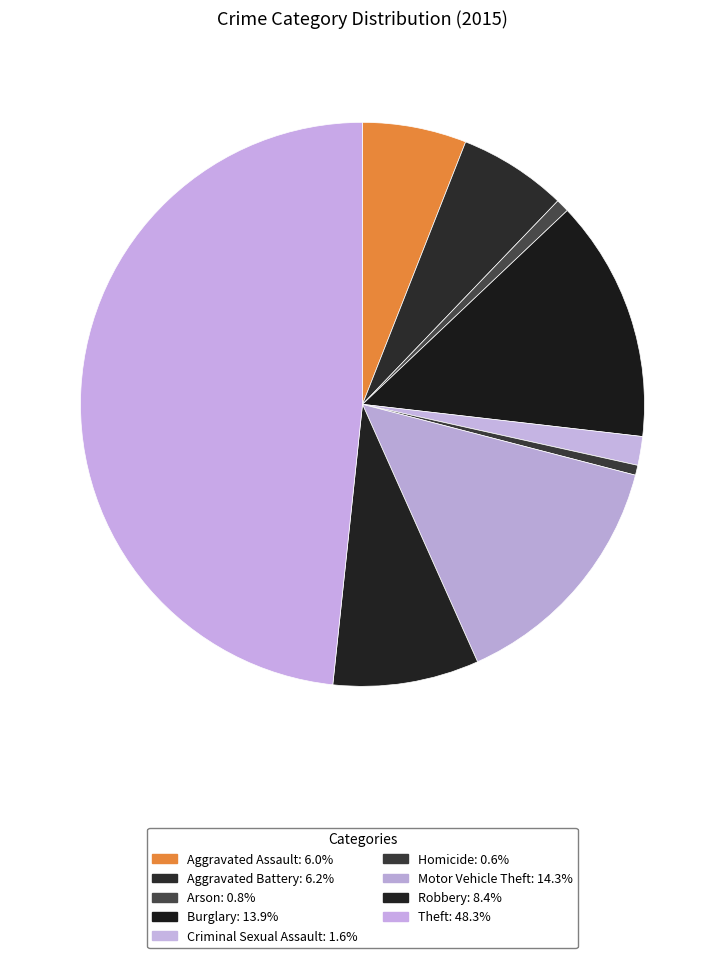

Rank the categories by value from highest to lowest.

Theft, Motor Vehicle Theft, Burglary, Robbery, Aggravated Battery, Aggravated Assault, Criminal Sexual Assault, Arson, Homicide